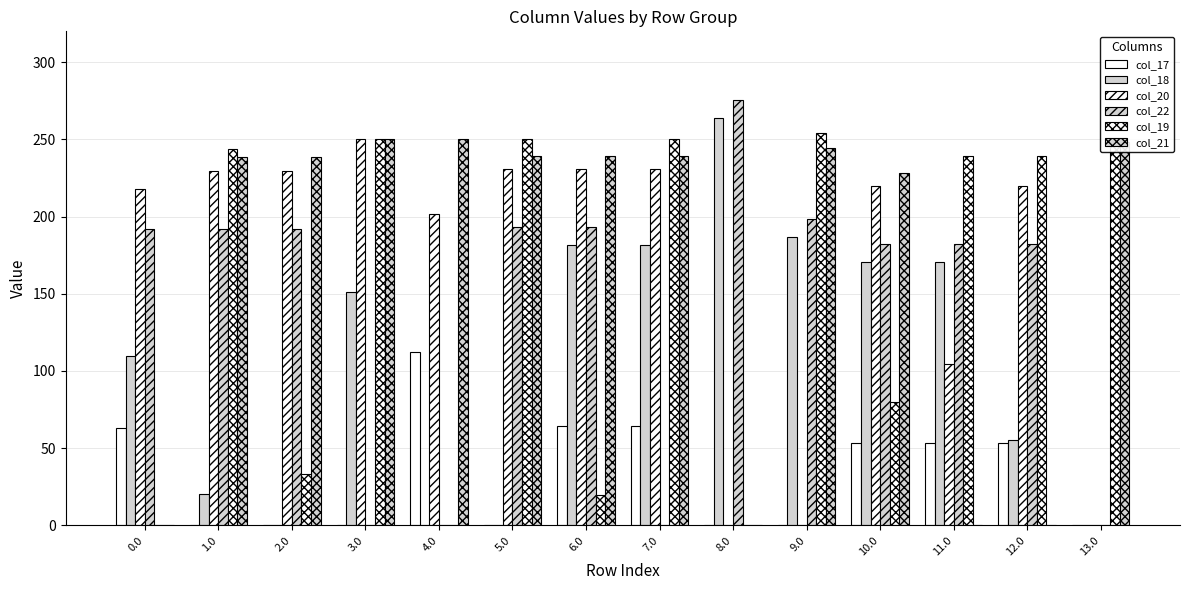

Count the number of categories in the chart.

14